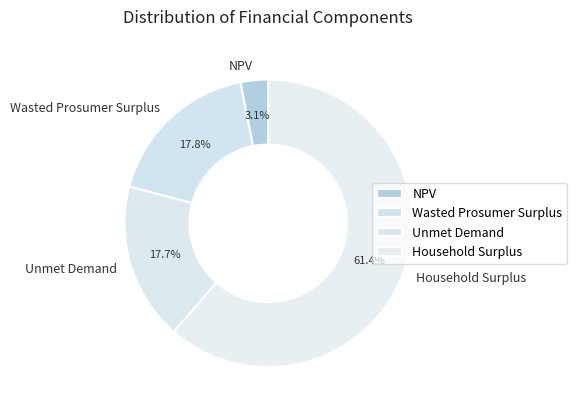

How much of the chart is everything except Unmet Demand?

82.3%